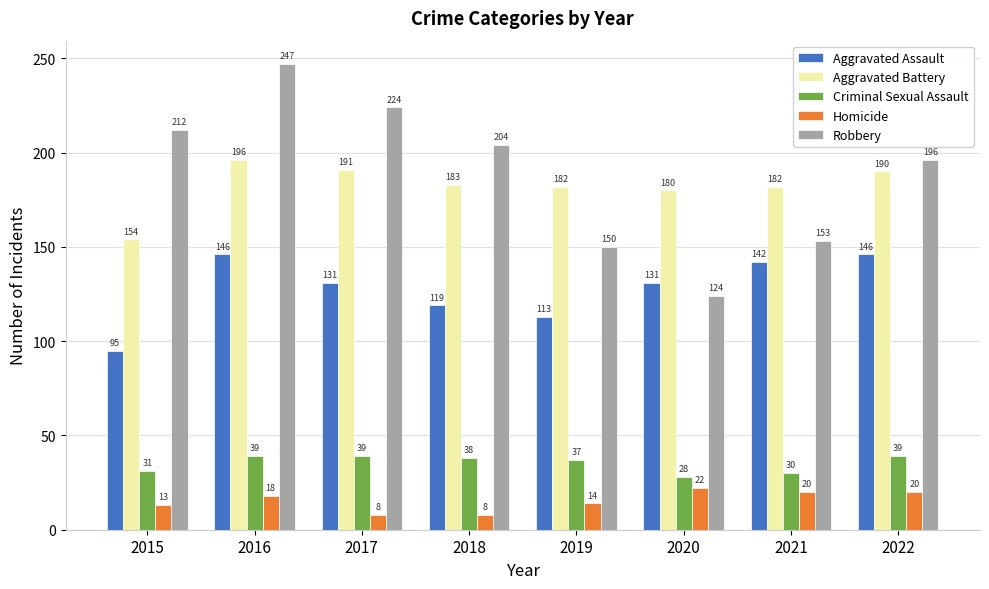

How many data points does each series have?

8